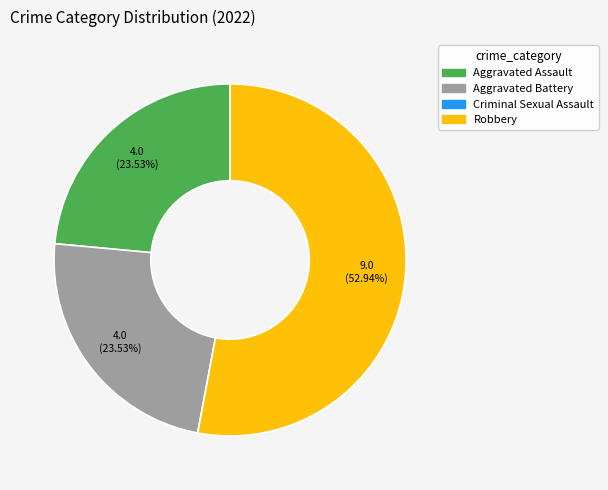

Combined, do Robbery and Aggravated Battery account for over 50%?

Yes